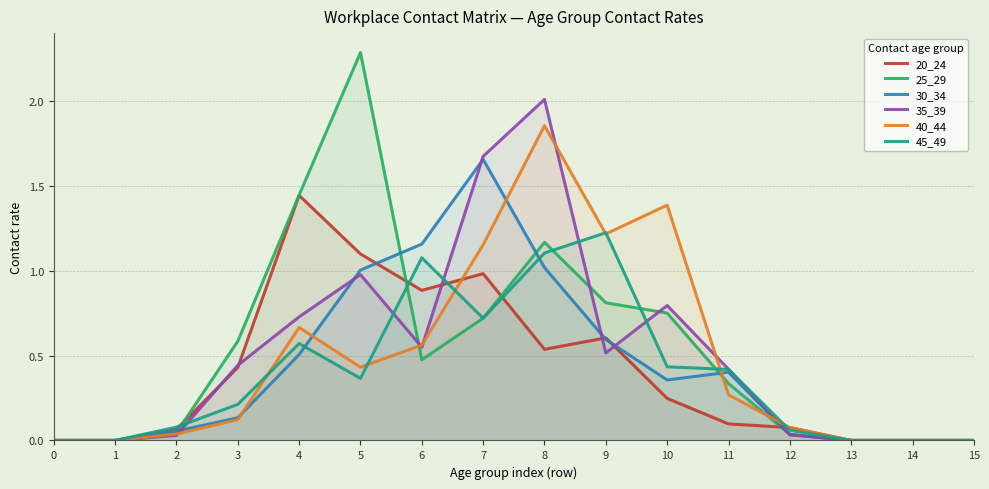

The value of 25_29 at 2 is 0.0. True or false?

False